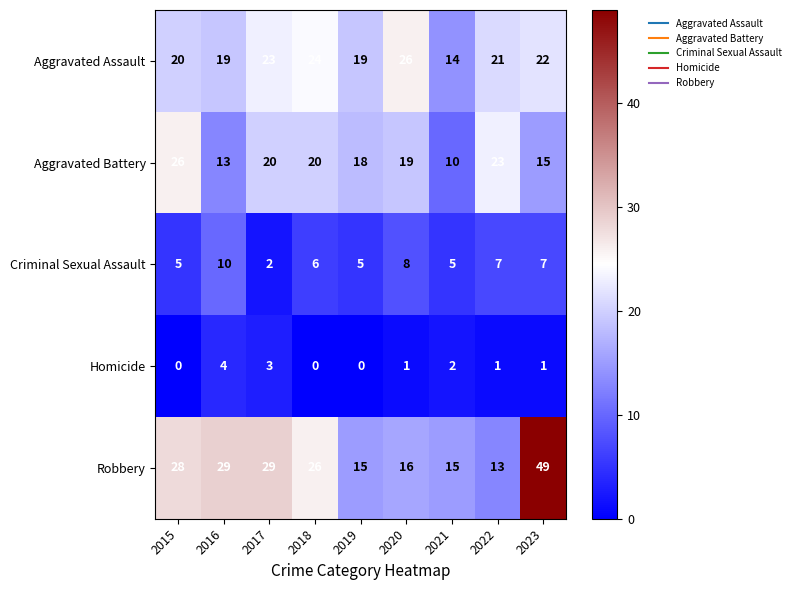

What is the highest value of the Aggravated Battery series?

26